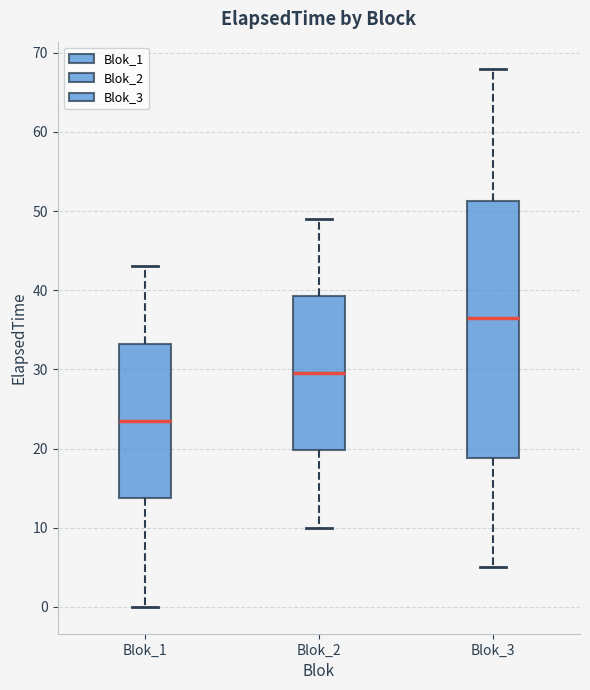

Which box has the lowest median line?

Blok_1